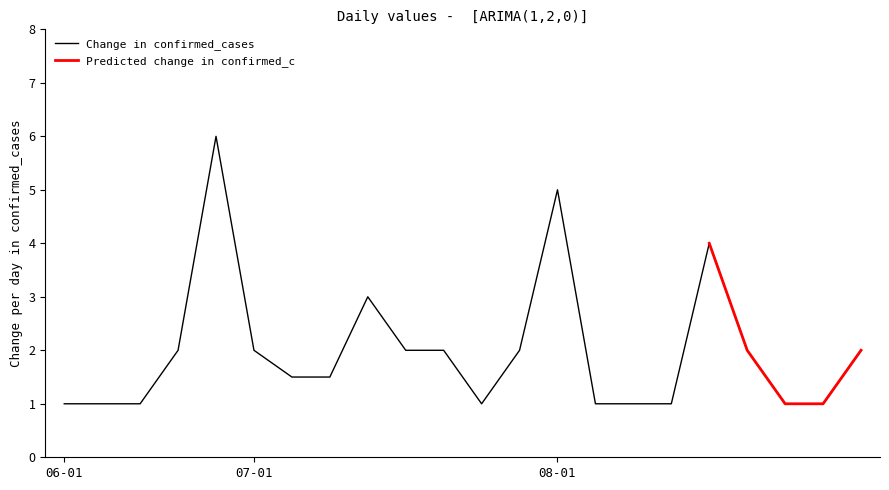

Reading left to right, transcribe all the data shown in this chart.

1.0	1.0	1.0	2.0	6.0	2.0	1.5	1.5	3.0	2.0	2.0	1.0	2.0	5.0	1.0	1.0	1.0	4.0	2.0	1.0	1.0	2.0